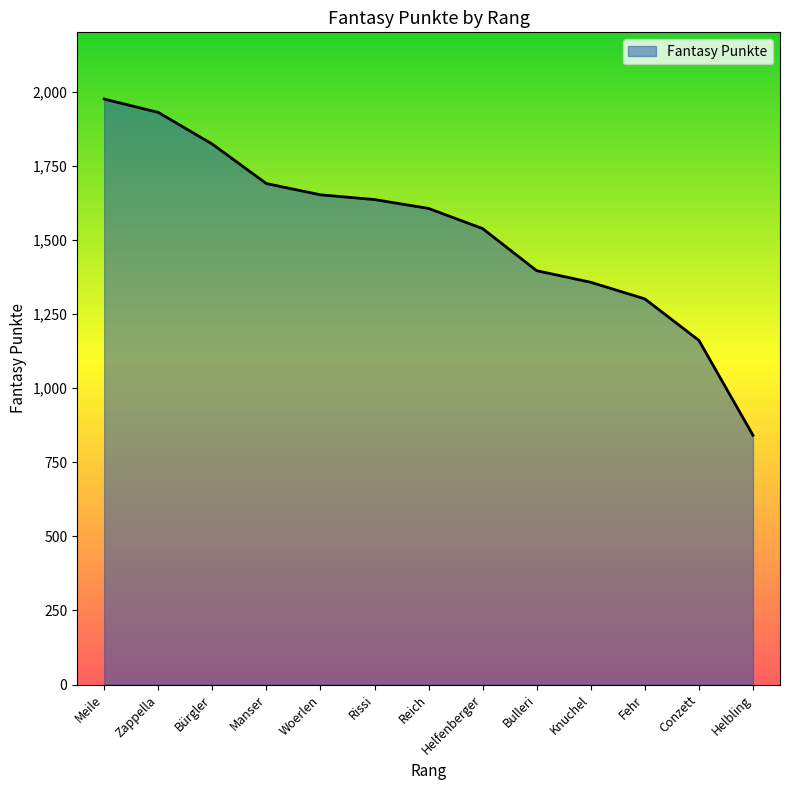

The chart shows a value of 676 at Meile. True or false?

False